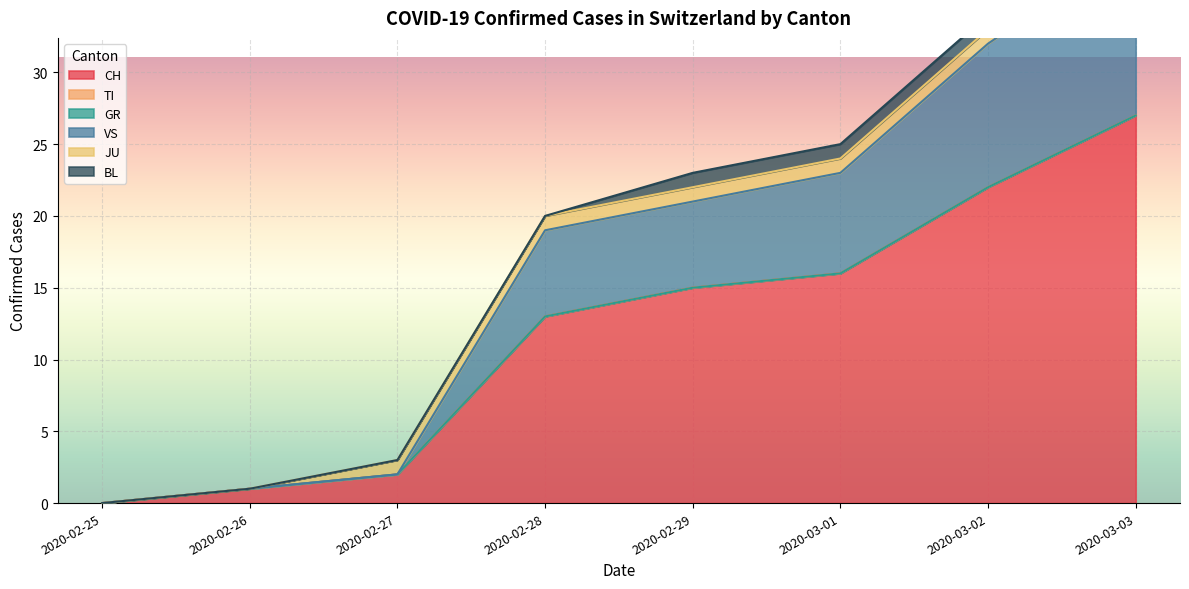

What is the maximum value for BL?

1